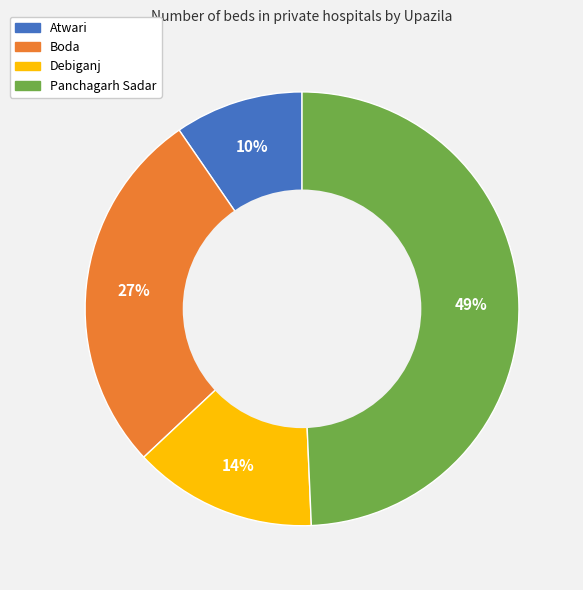

Is Atwari the majority of the pie?

No